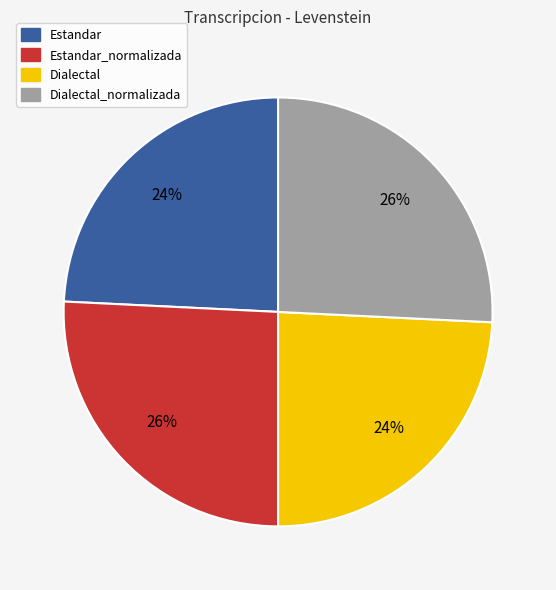

To the nearest percent, what is the average slice percentage?

25%